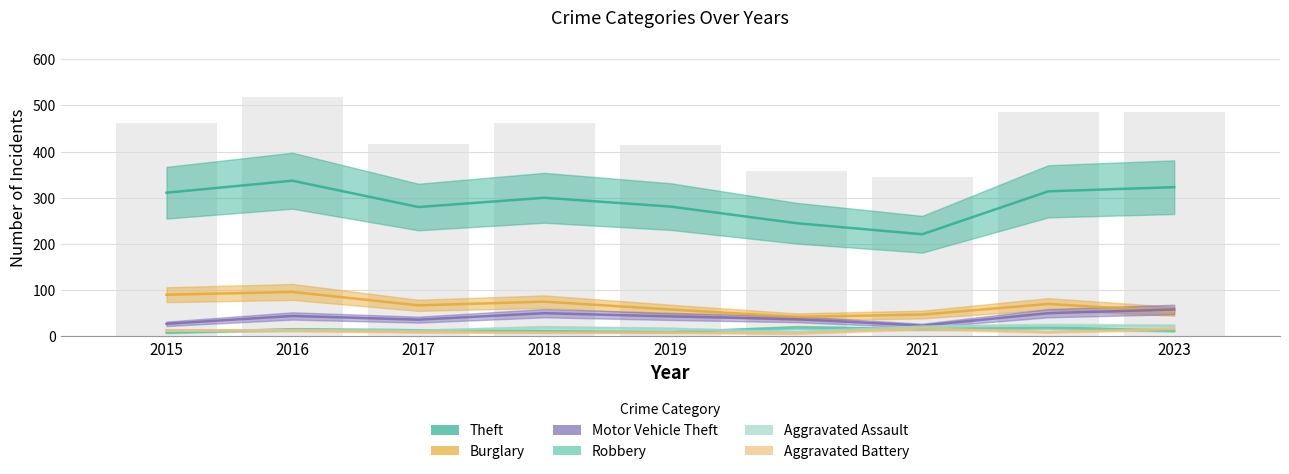

List the series in order of their peak value, lowest first.

Aggravated Battery, Robbery, Aggravated Assault, Motor Vehicle Theft, Burglary, Theft